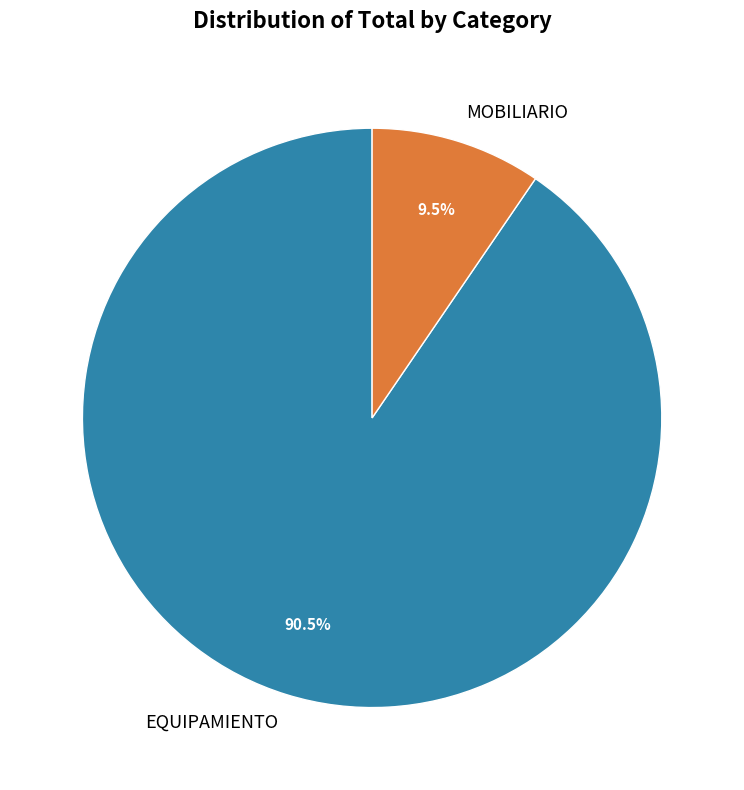

What portion of the pie excludes MOBILIARIO?

90.5%